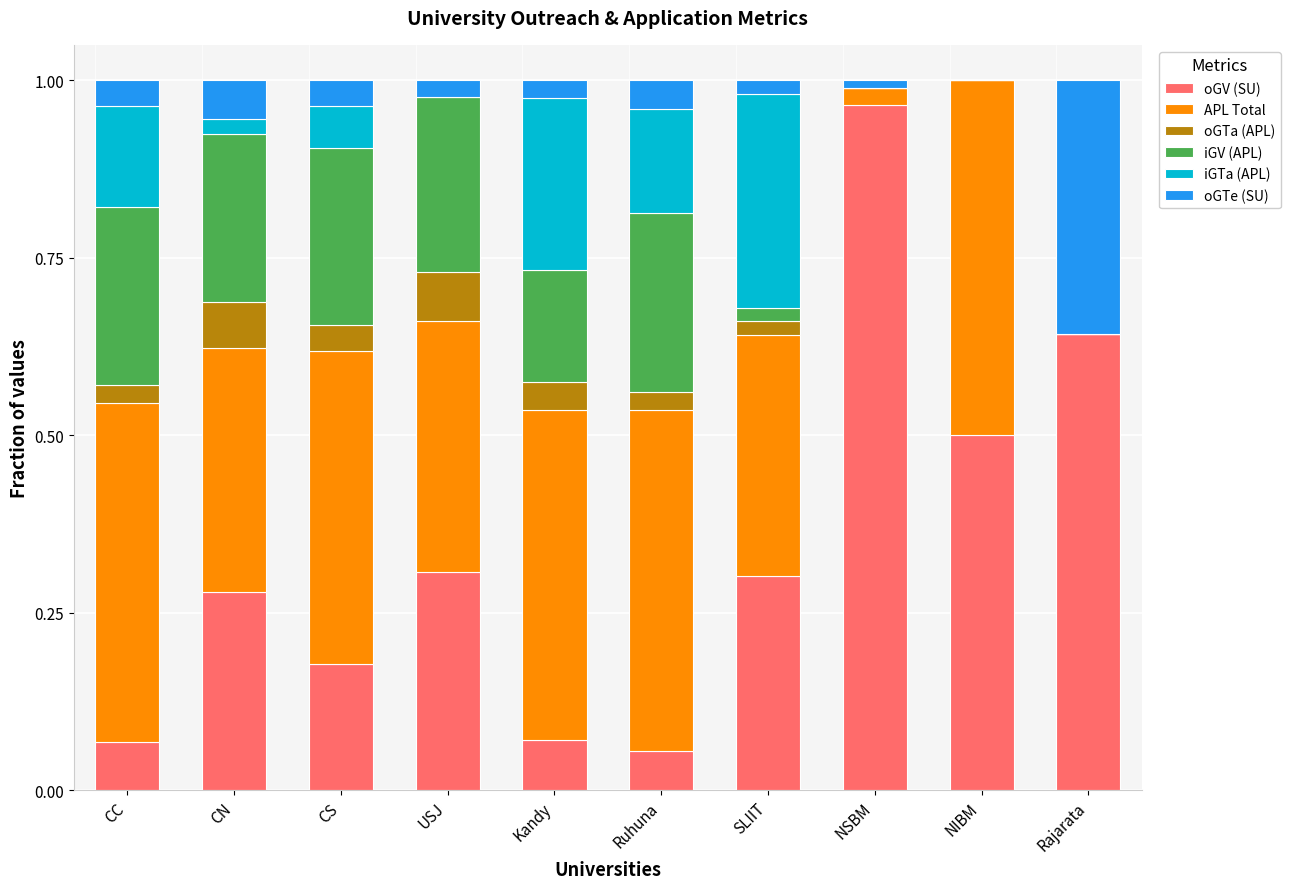

Which category has the highest value in the oGV (SU) series?

NSBM